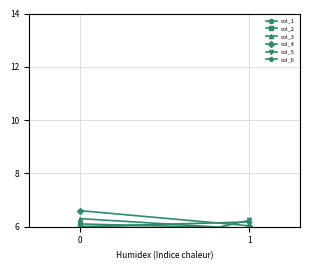

True or false: col_2 has a value of 8.6 at 0.

False